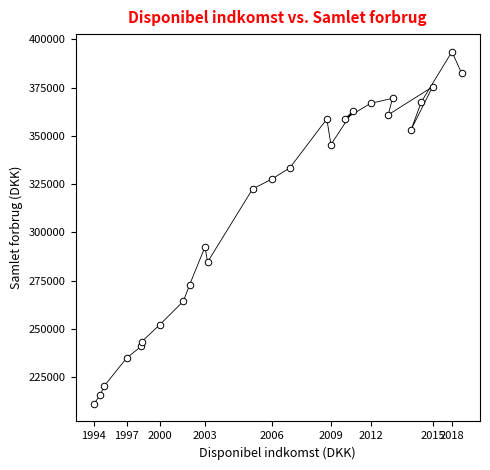

What is the range of X values (max minus min)?

332768.1